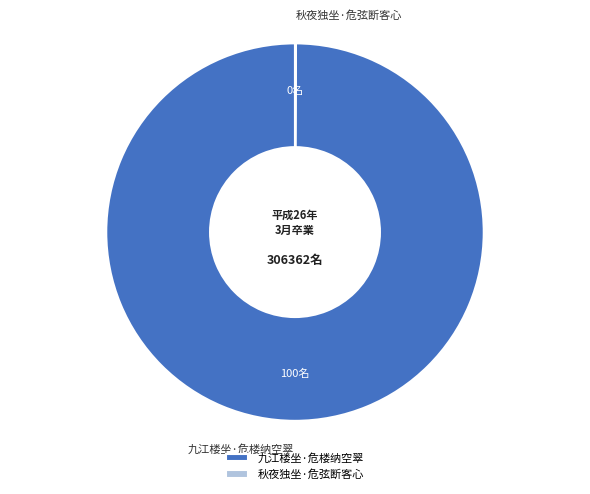

Which category has the biggest portion of the pie?

九江楼坐·危楼纳空翠